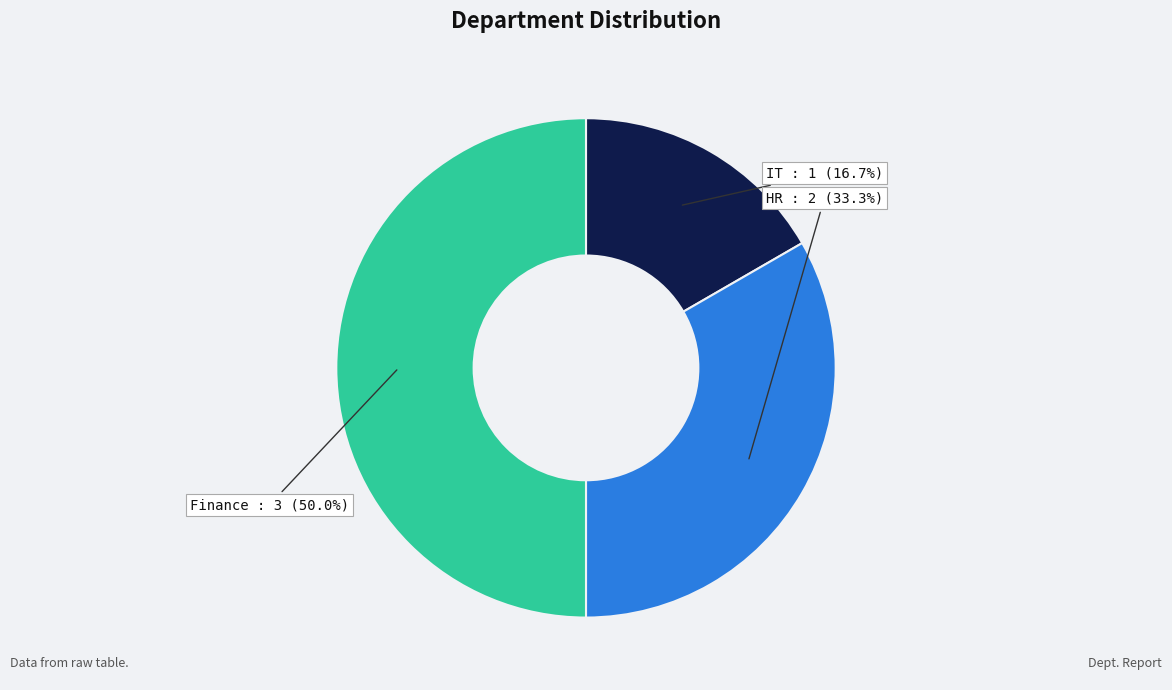

Is it true that HR is 24% of the pie?

False